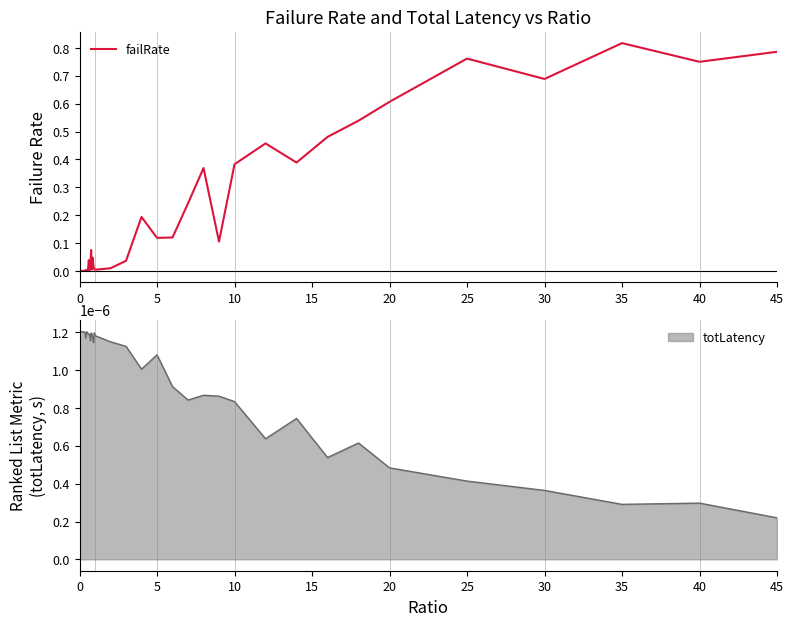

What is the average value?

0.2